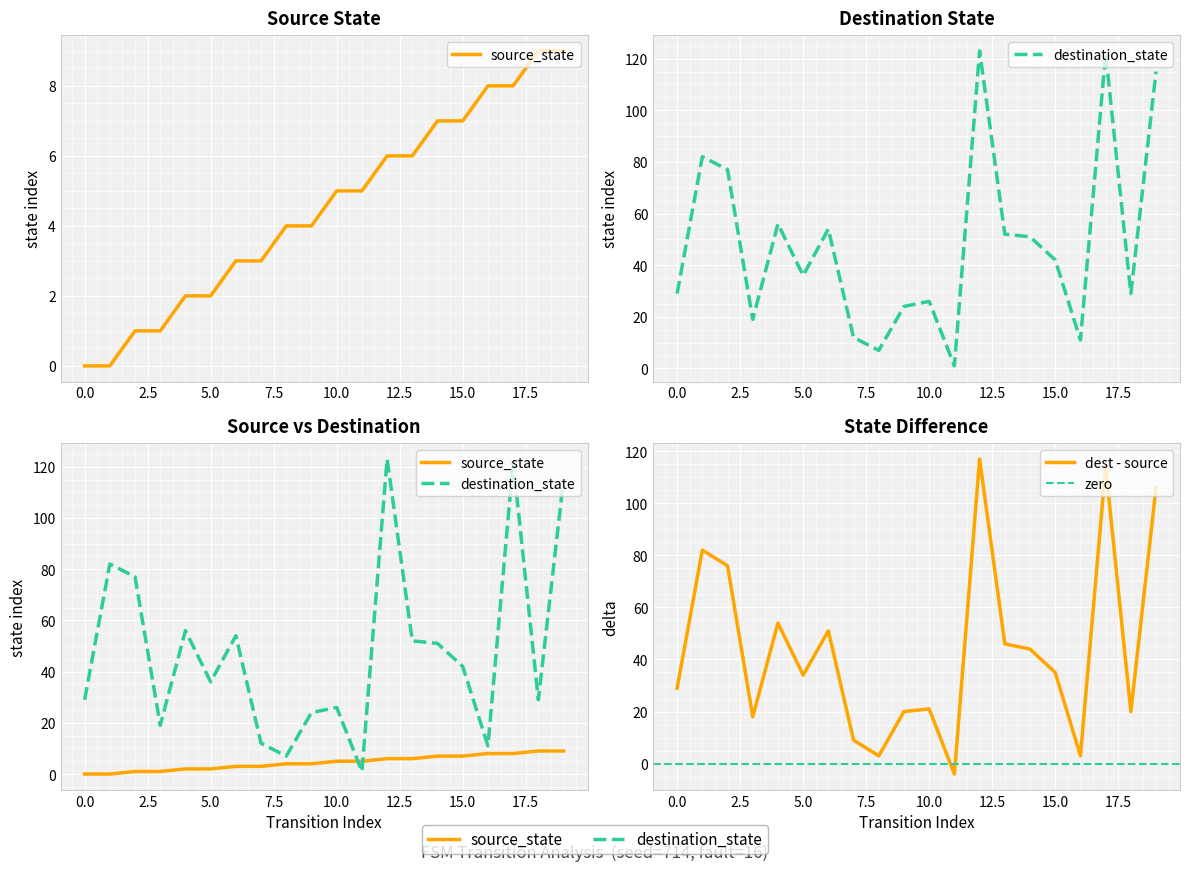

How many data points in destination_state are above 42?

9